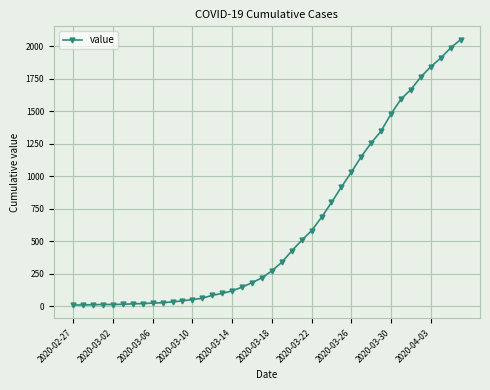

What is the maximum value shown in the chart?

2052